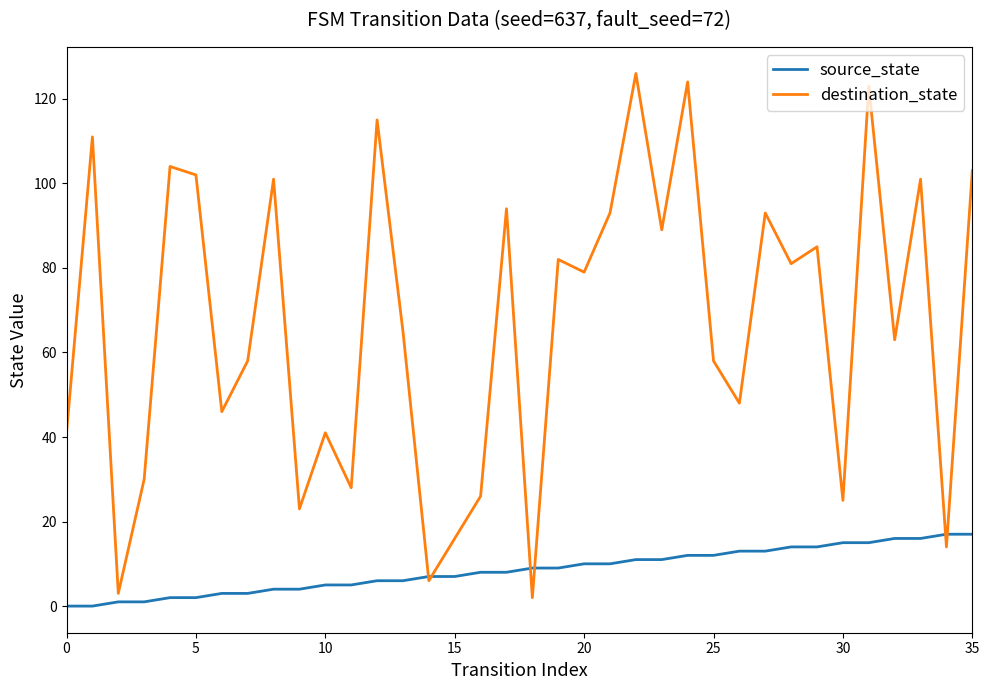

Which series has the largest range (max minus min)?

destination_state